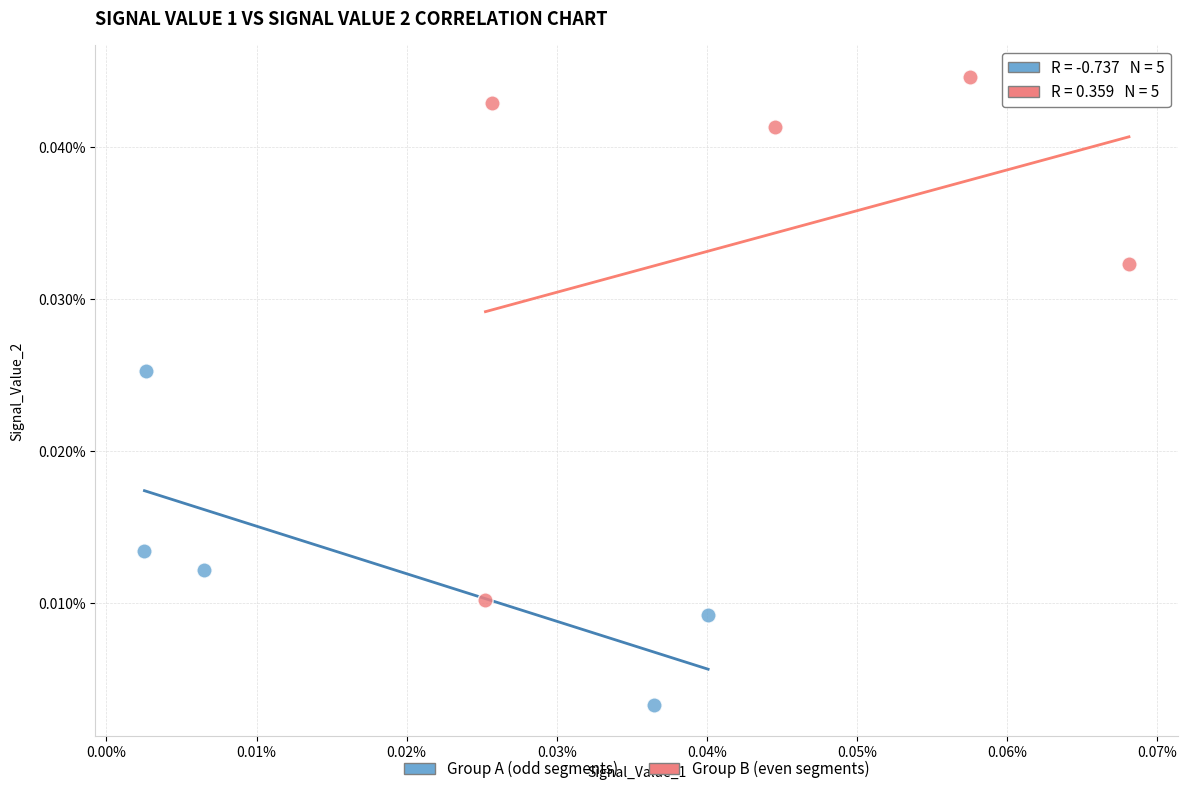

What are all the series names shown in the legend?

Group A (odd segments), Group B (even segments)